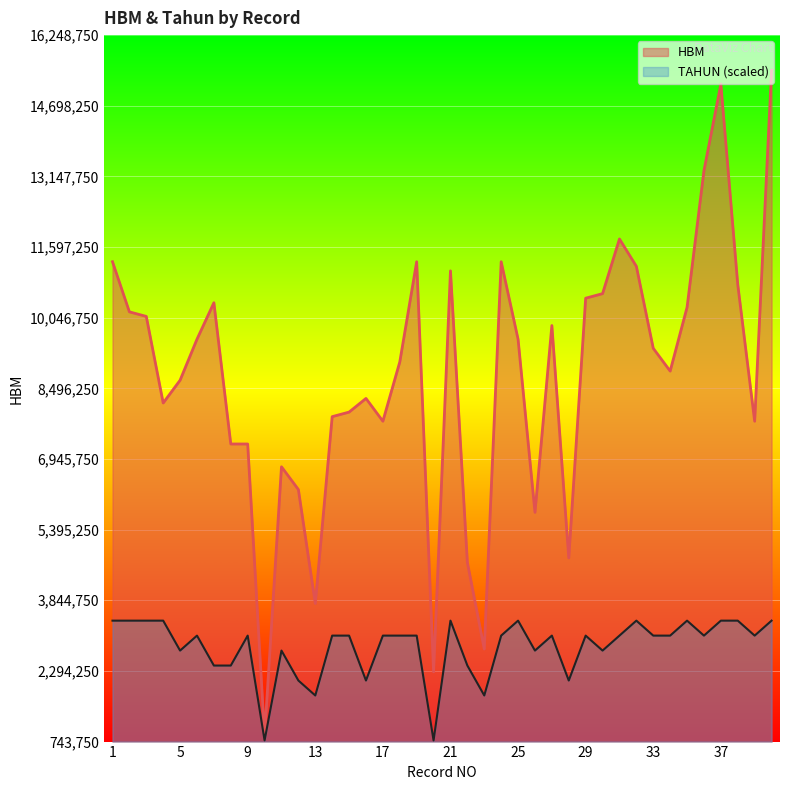

True or false: HBM has a value of 6731543 at 13.

False